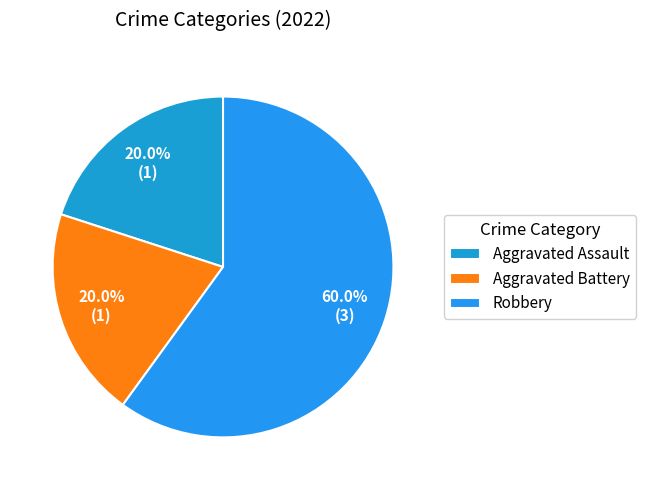

Which has a higher value, Robbery or Aggravated Assault?

Robbery